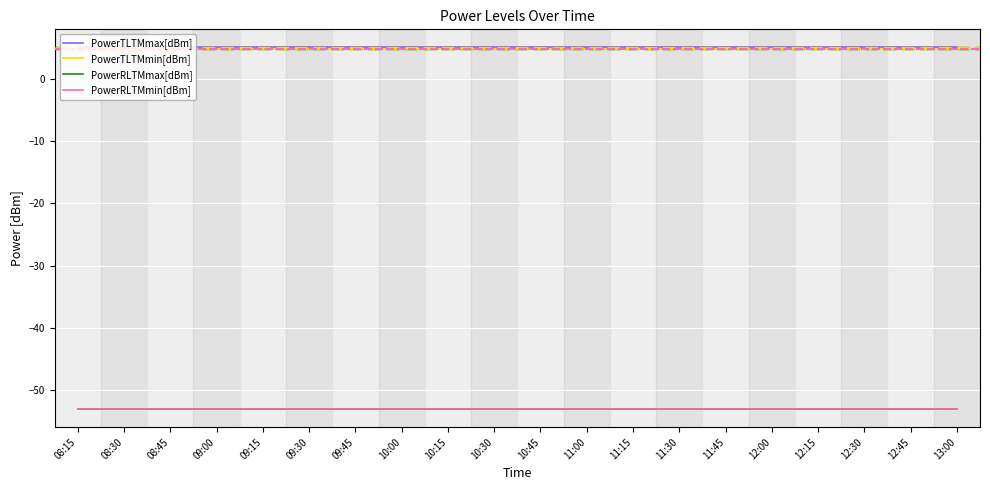

Which category has the highest value in the PowerRLTMmax[dBm] series?

08:15